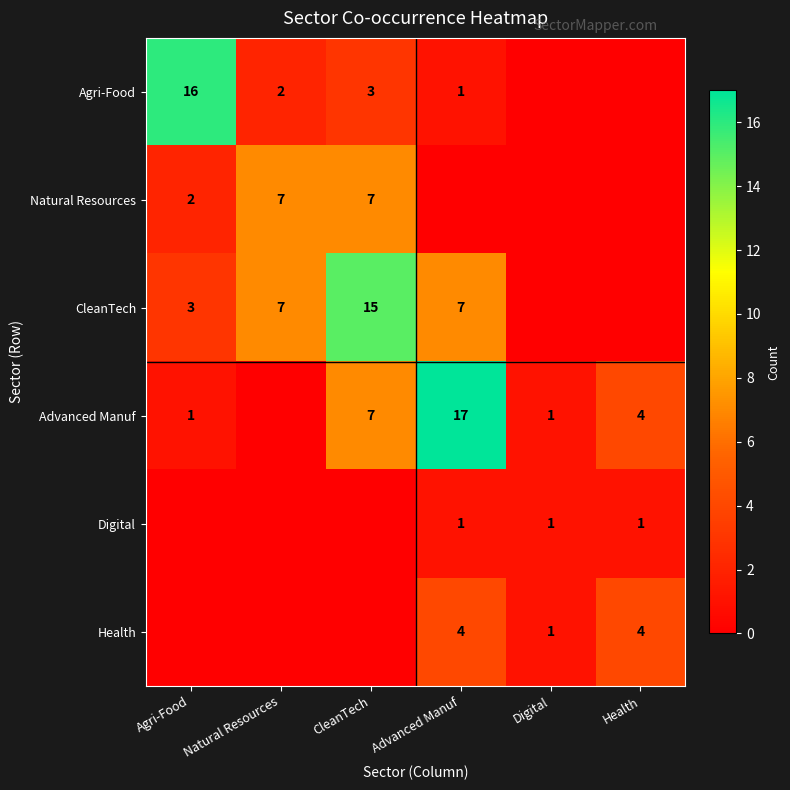

What is the sum of the Agri-Food values at Agri-Food and CleanTech?

19